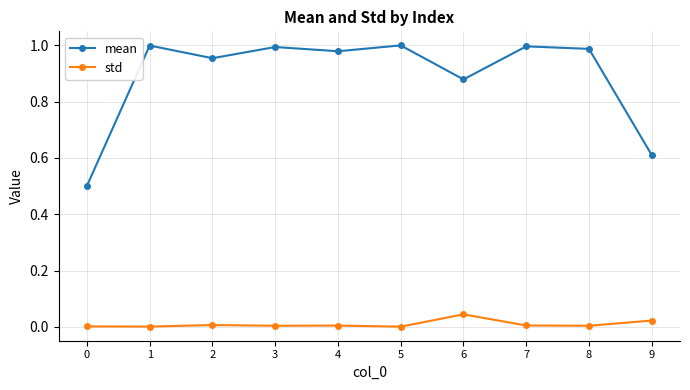

Which series has the widest spread of values?

mean